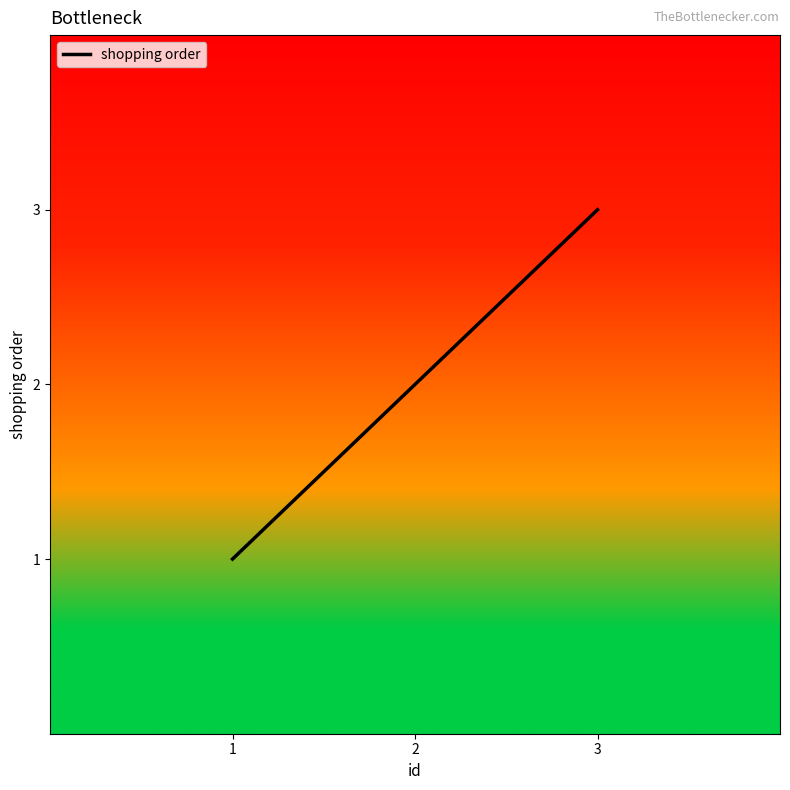

What is the smallest value displayed?

1